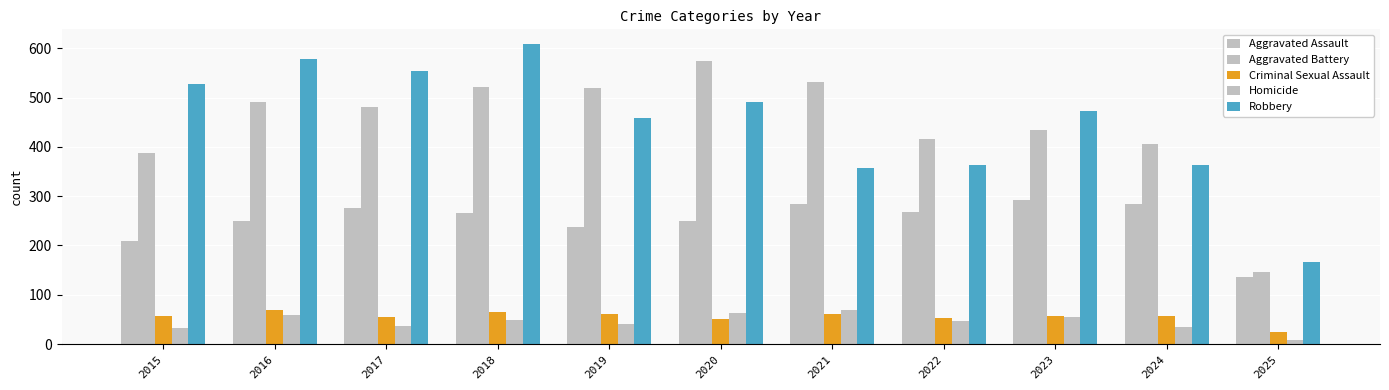

Are the bars horizontal?

No